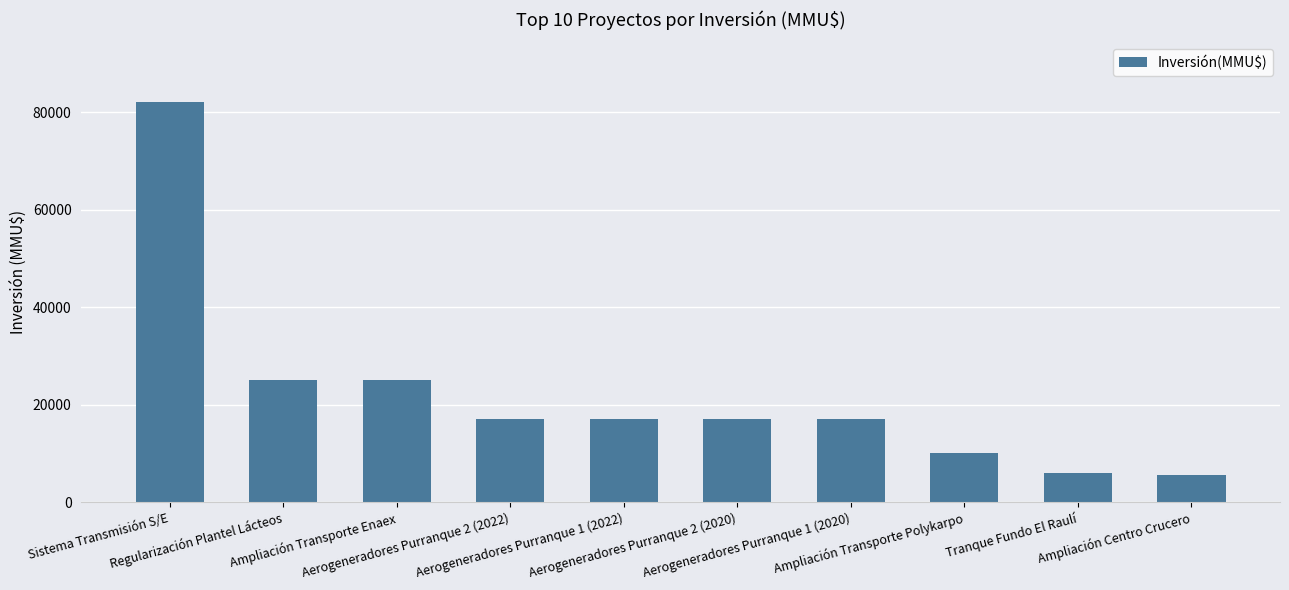

Reading left to right, extract all data points from this chart.

Sistema Transmisión S/E=82000	Regularización Plantel Lácteos=25000	Ampliación Transporte Enaex=25000	Aerogeneradores Purranque 2 (2022)=17000	Aerogeneradores Purranque 1 (2022)=17000	Aerogeneradores Purranque 2 (2020)=17000	Aerogeneradores Purranque 1 (2020)=17000	Ampliación Transporte Polykarpo=10000	Tranque Fundo El Raulí=5900	Ampliación Centro Crucero=5500